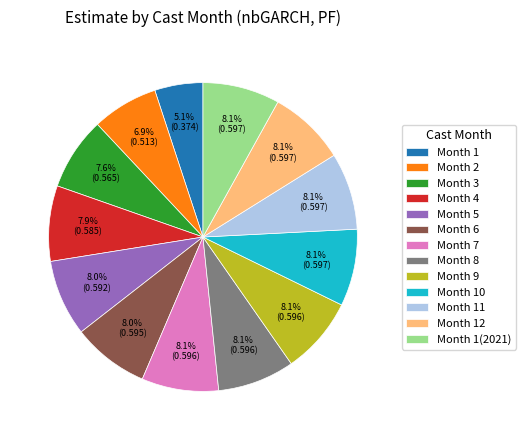

Which slice is the smallest?

Month 1